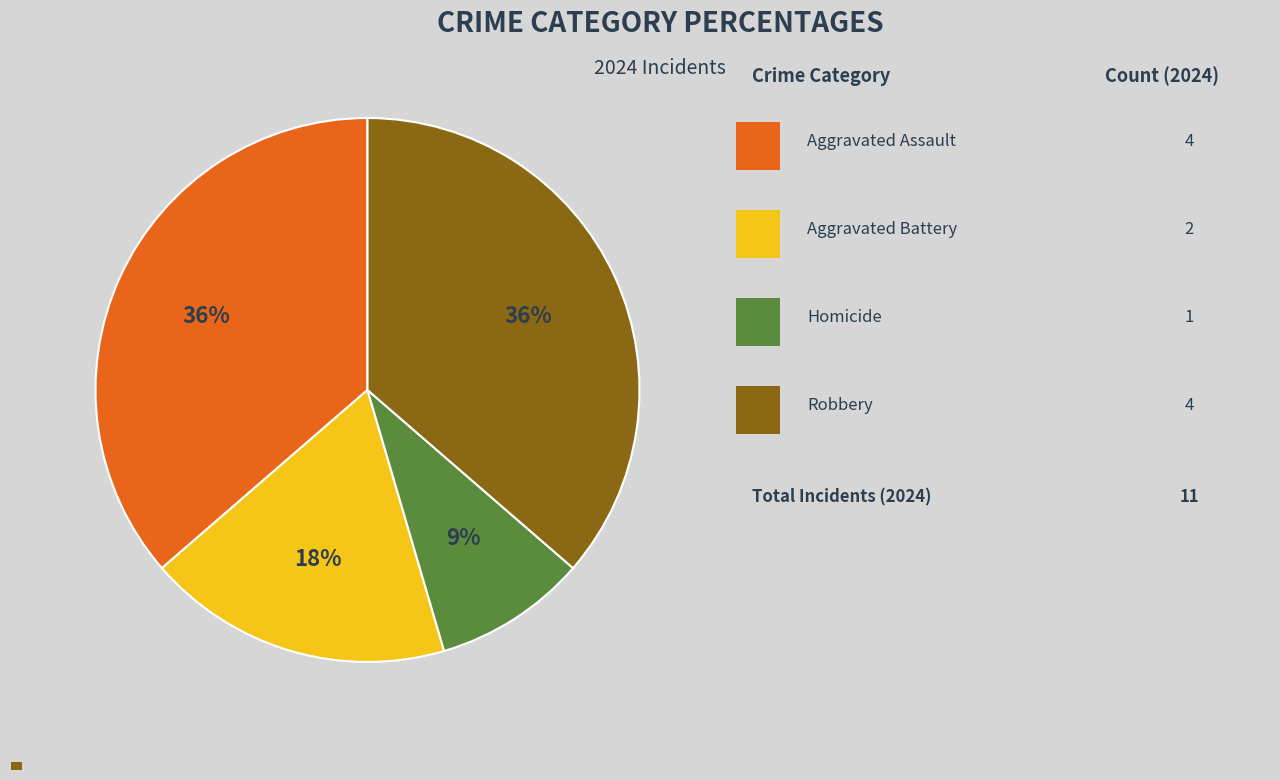

Do Robbery and Aggravated Battery together represent more than half of the pie?

Yes